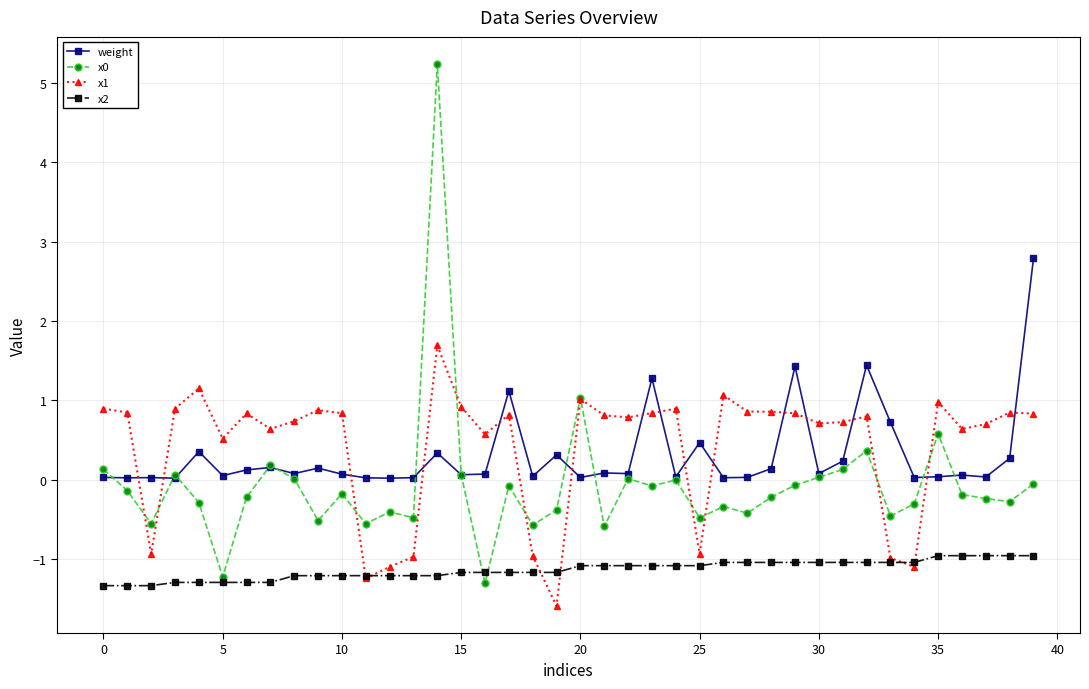

What is the maximum value for weight?

2.8